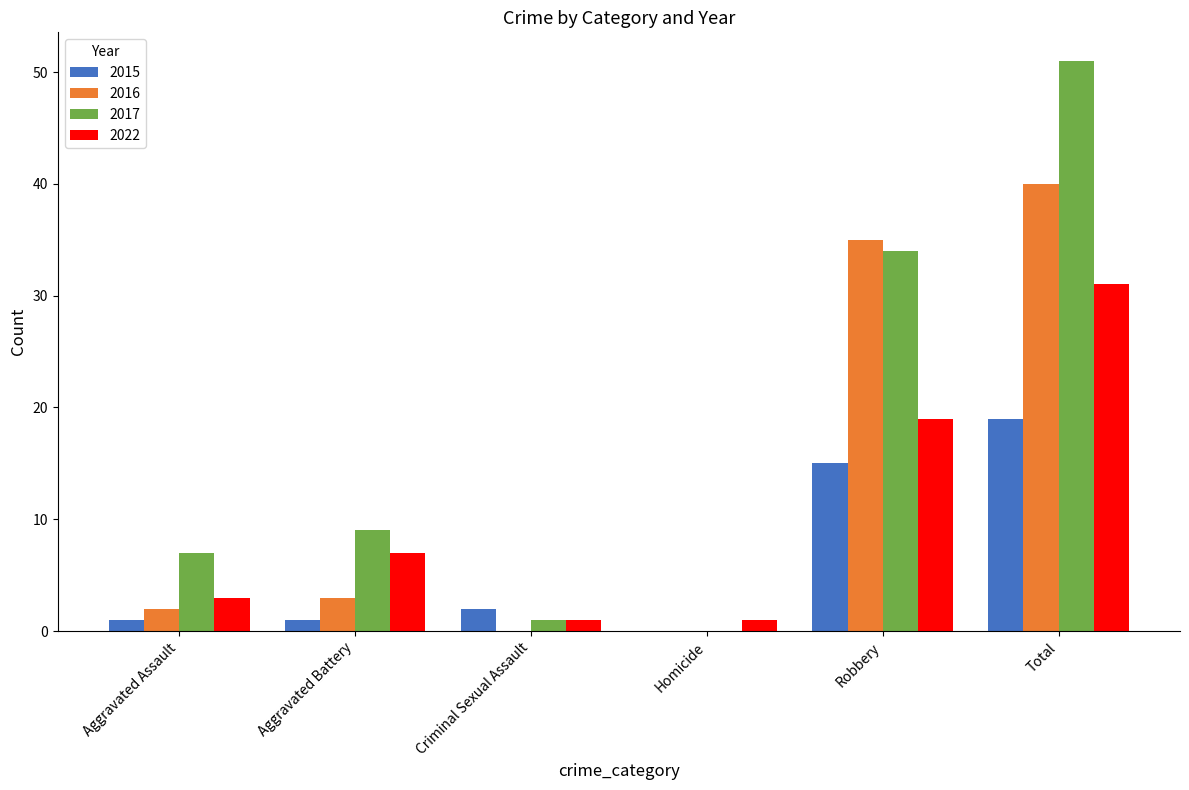

What is the sum of the 2022 values at Homicide and Criminal Sexual Assault?

2